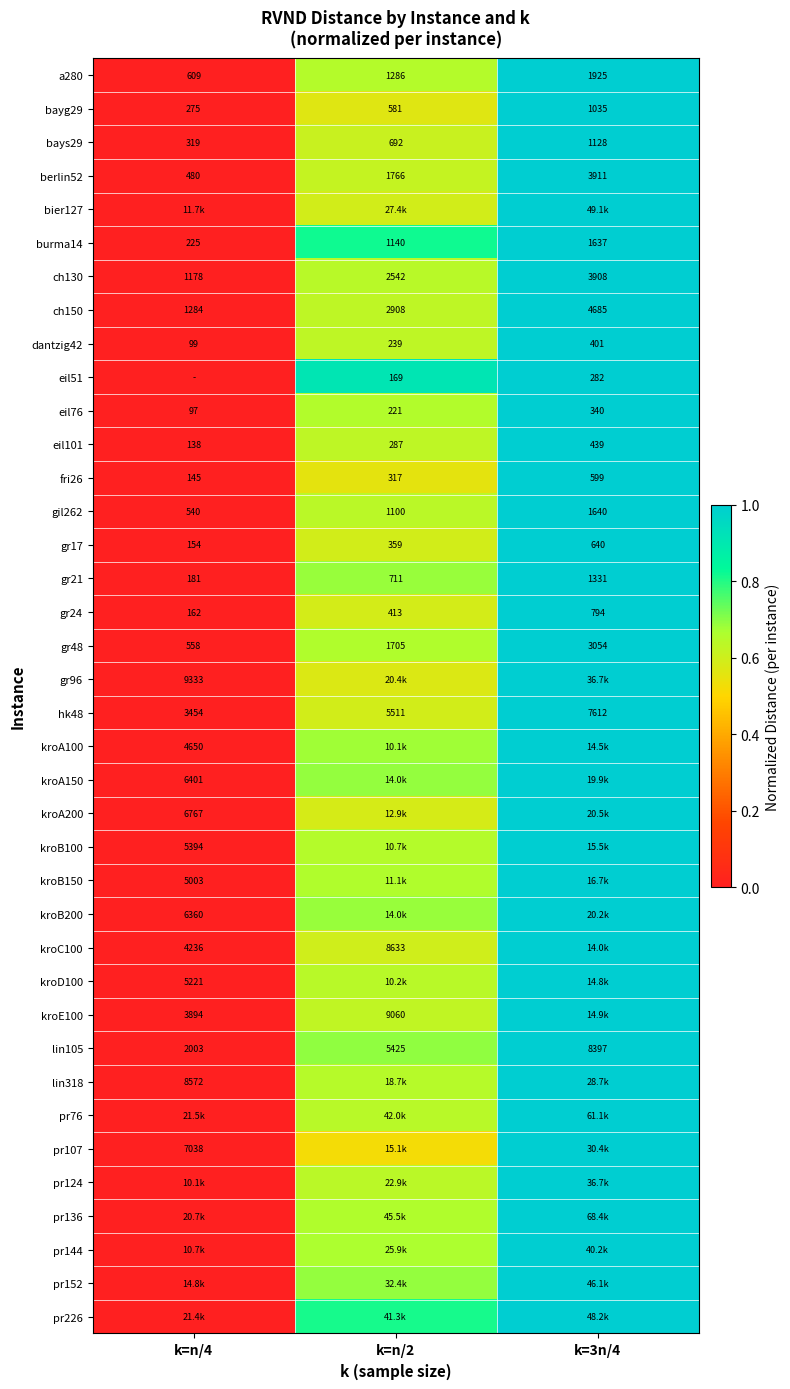

True or false: kroC100 has a value of 1.0 at k=3n/4.

True